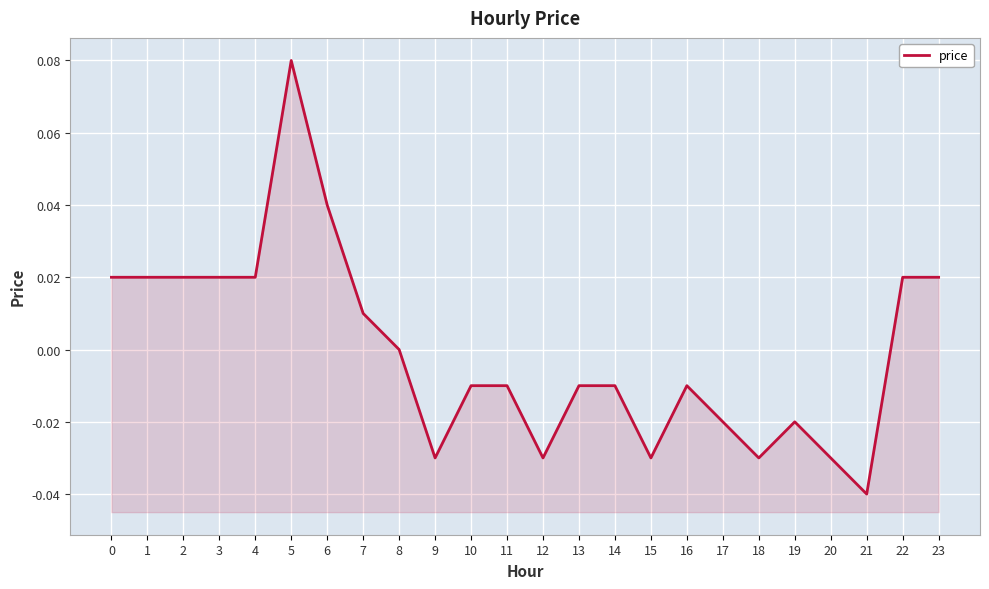

Count the number of data series in this chart.

1